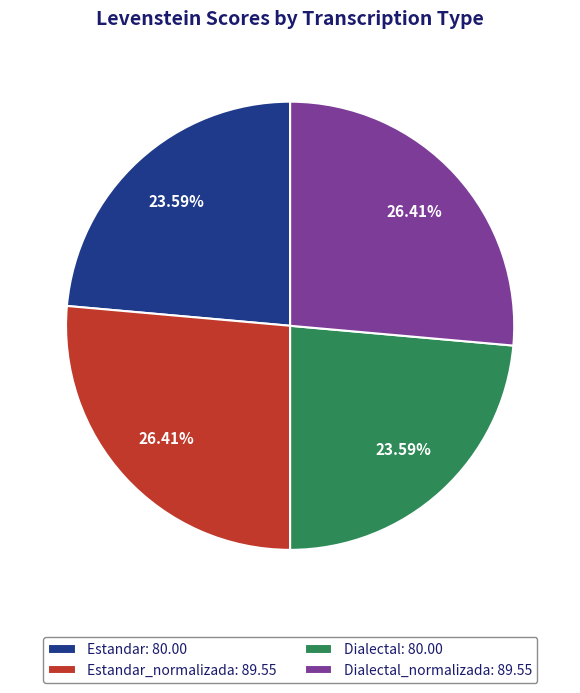

Is there a majority slice in this chart?

No